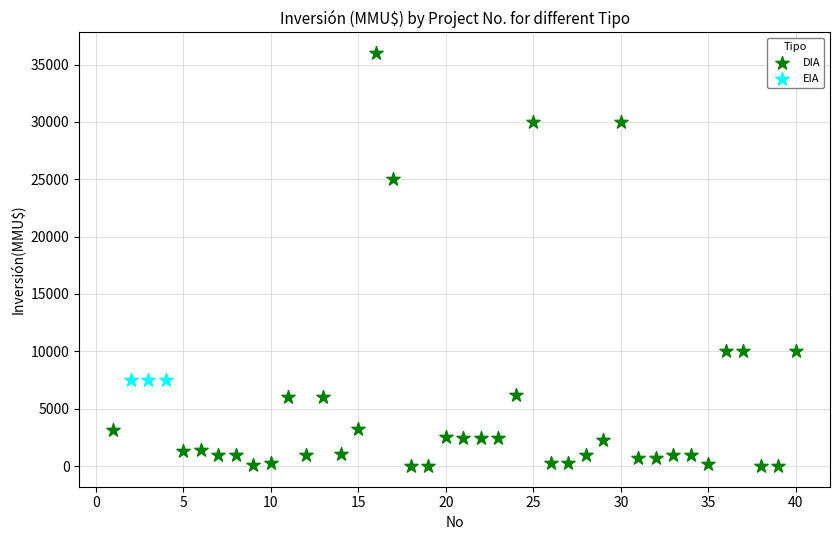

Which series reaches the maximum Y coordinate?

DIA